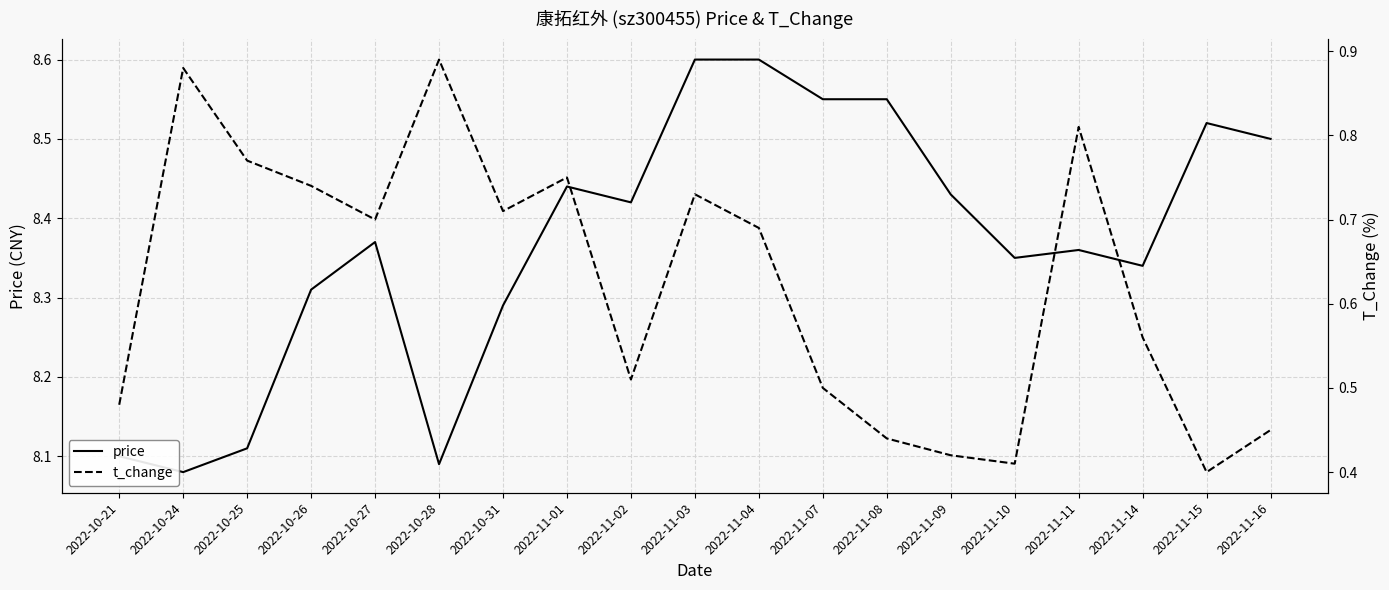

The value of t_change at 2022-10-24 is 0.9. True or false?

True